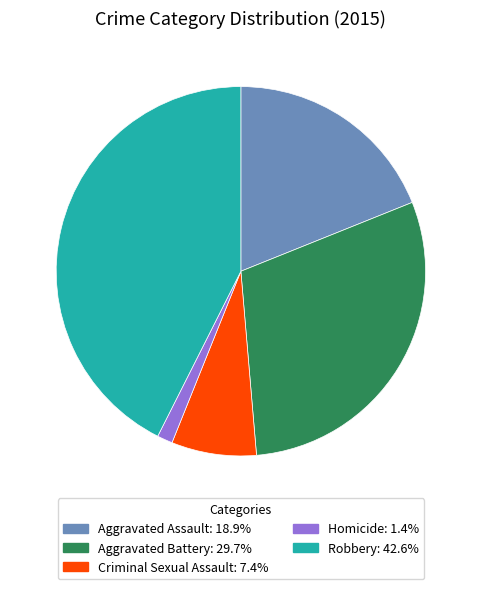

What is the ratio of the value at Aggravated Battery to the value at Aggravated Assault?

1.6